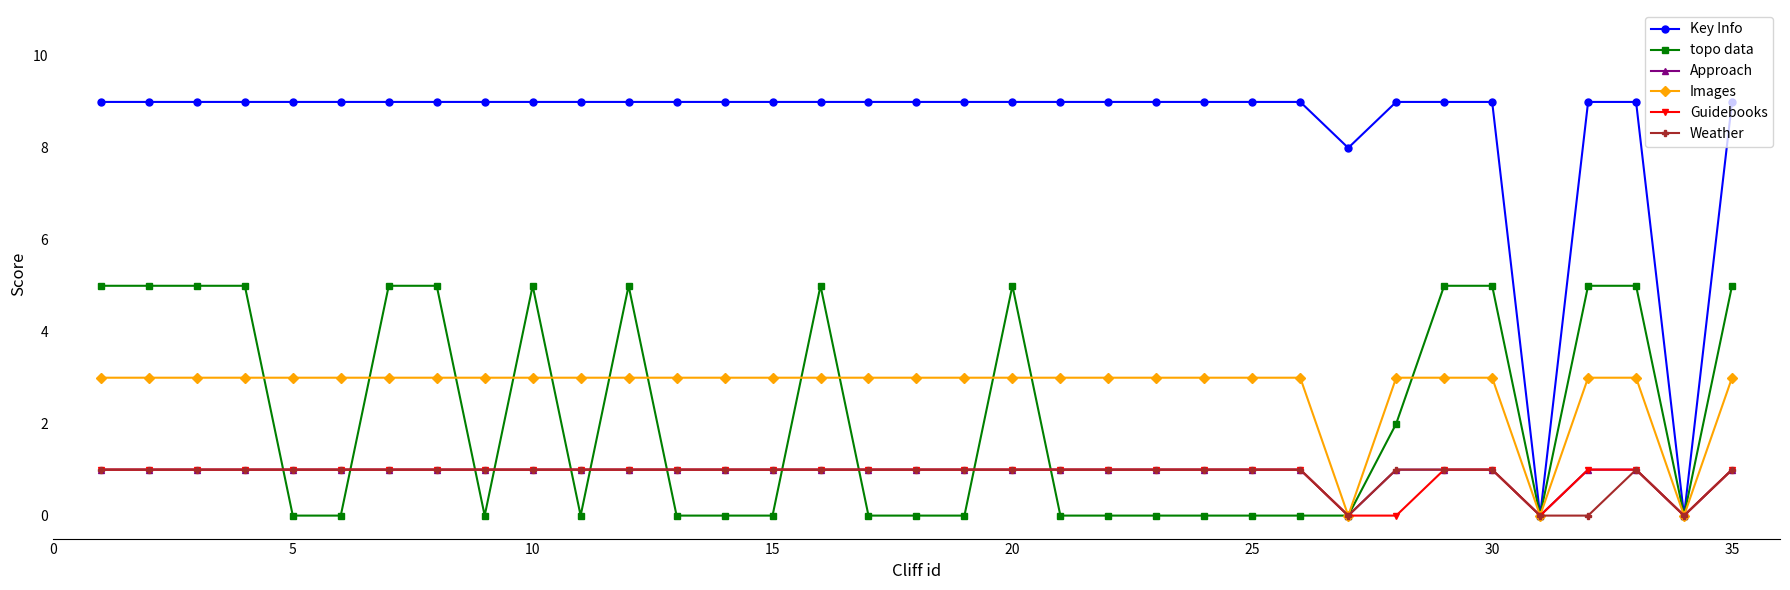

What is the difference between the maximum and minimum values in the Weather series?

1